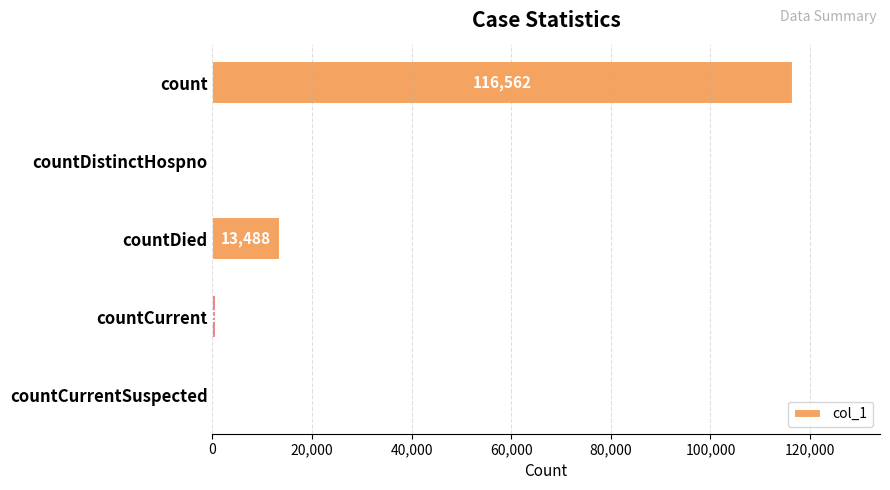

How many distinct data groups are displayed?

1